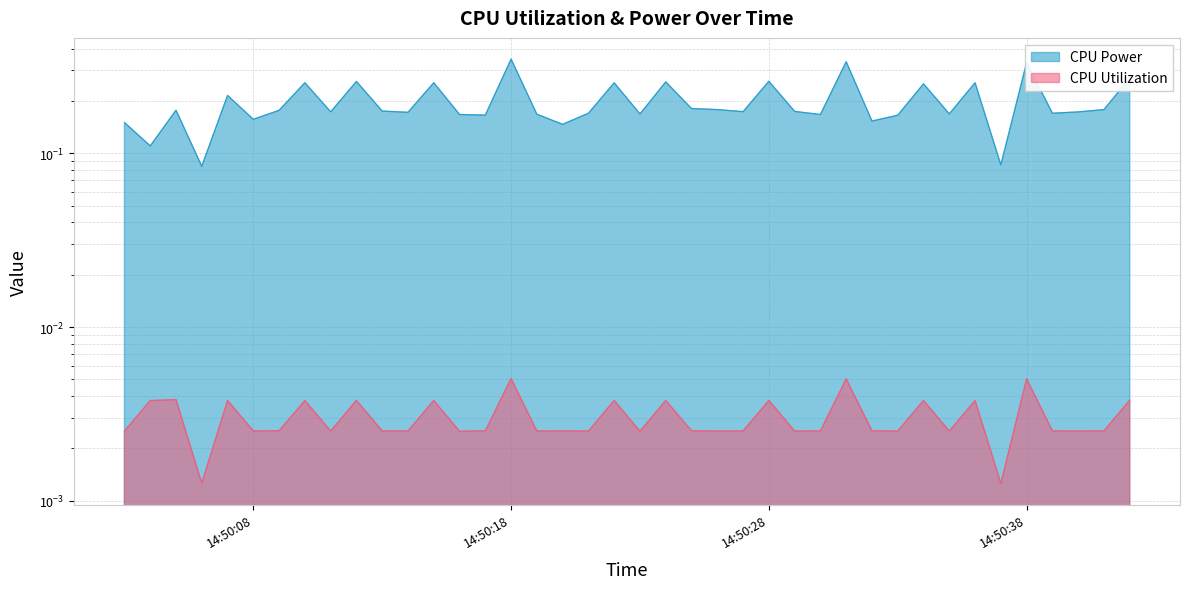

What is the sum of all CPU Power values?

7.9